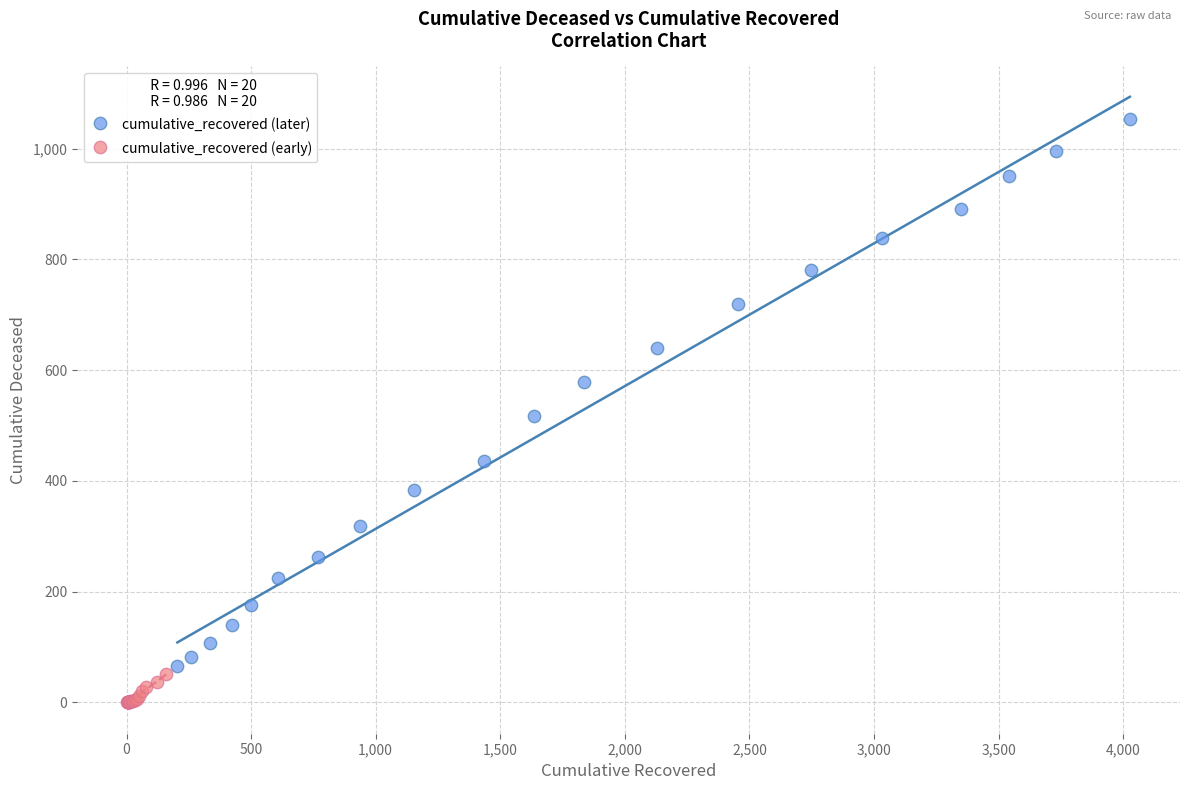

Which series has the widest spread of Y values?

cumulative_recovered (later)